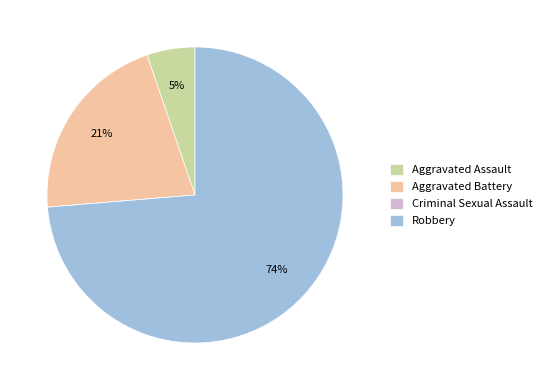

Which has a higher value, Robbery or Aggravated Assault?

Robbery